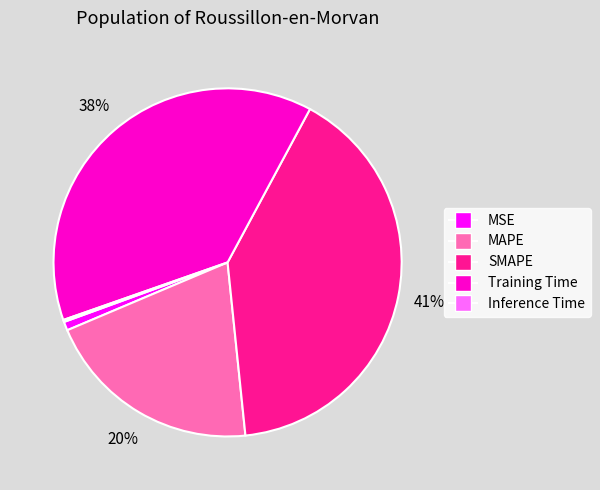

To the nearest percent, what is the average slice percentage?

20%